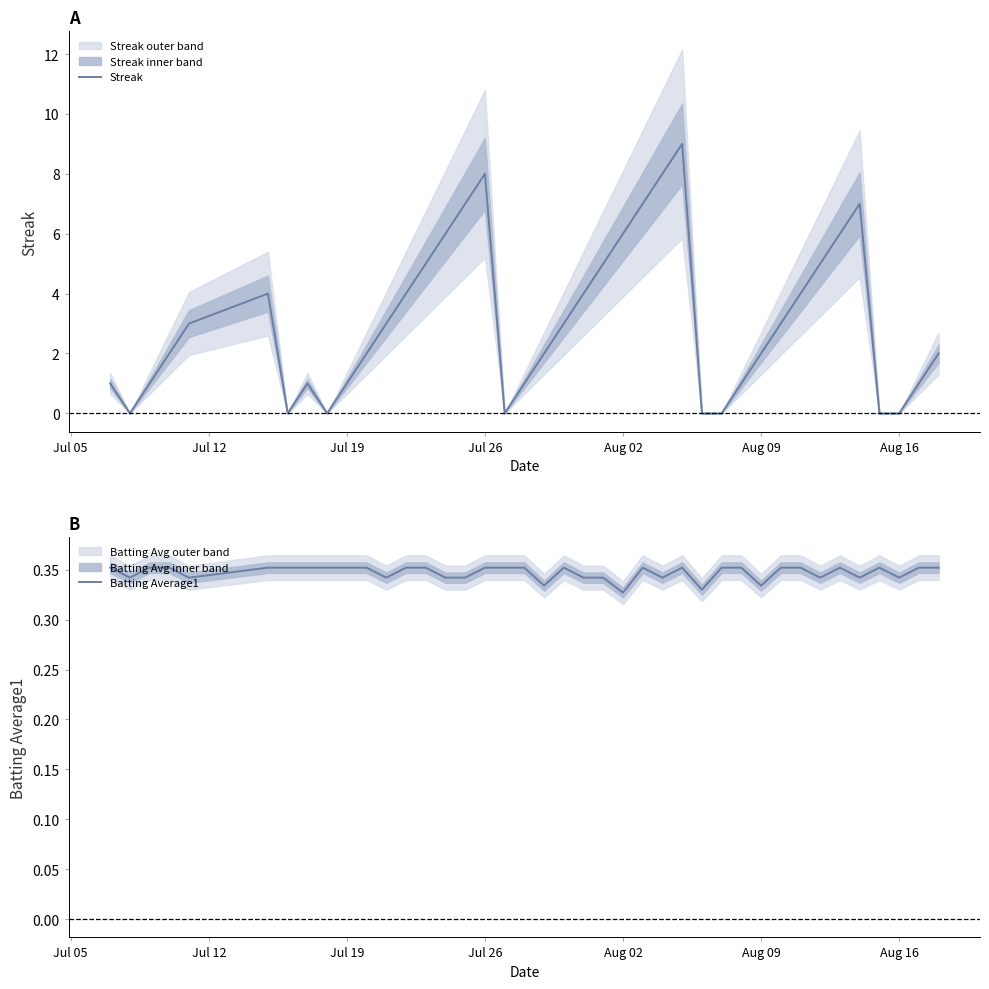

Which series has the largest total across all categories?

Streak